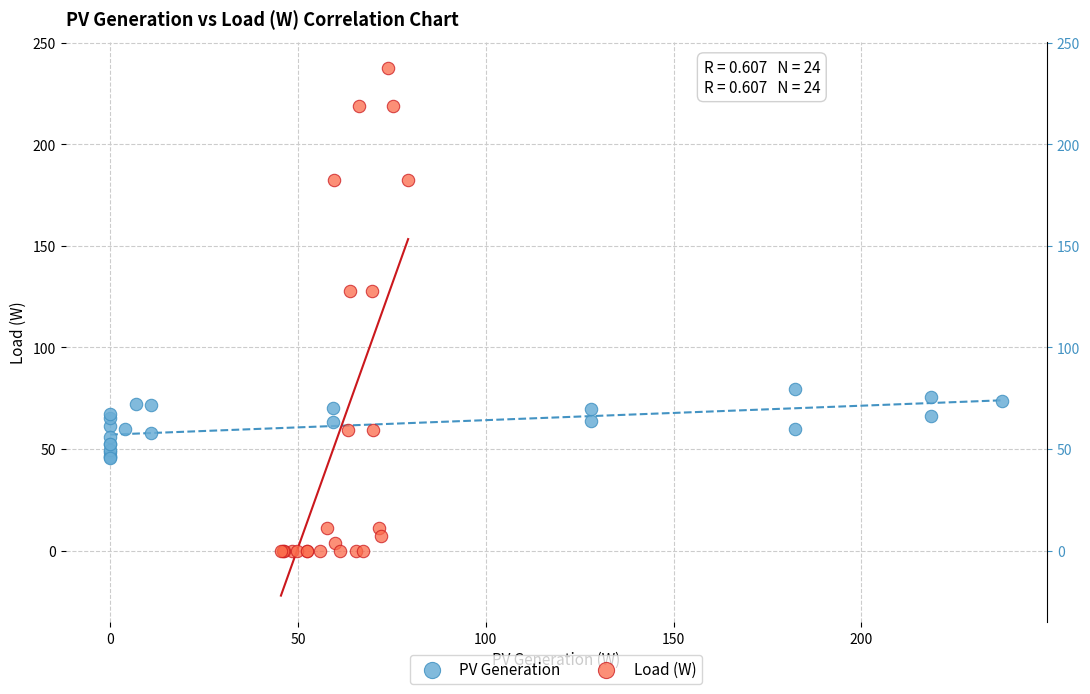

Which series contains the lowest Y value?

Load (W)